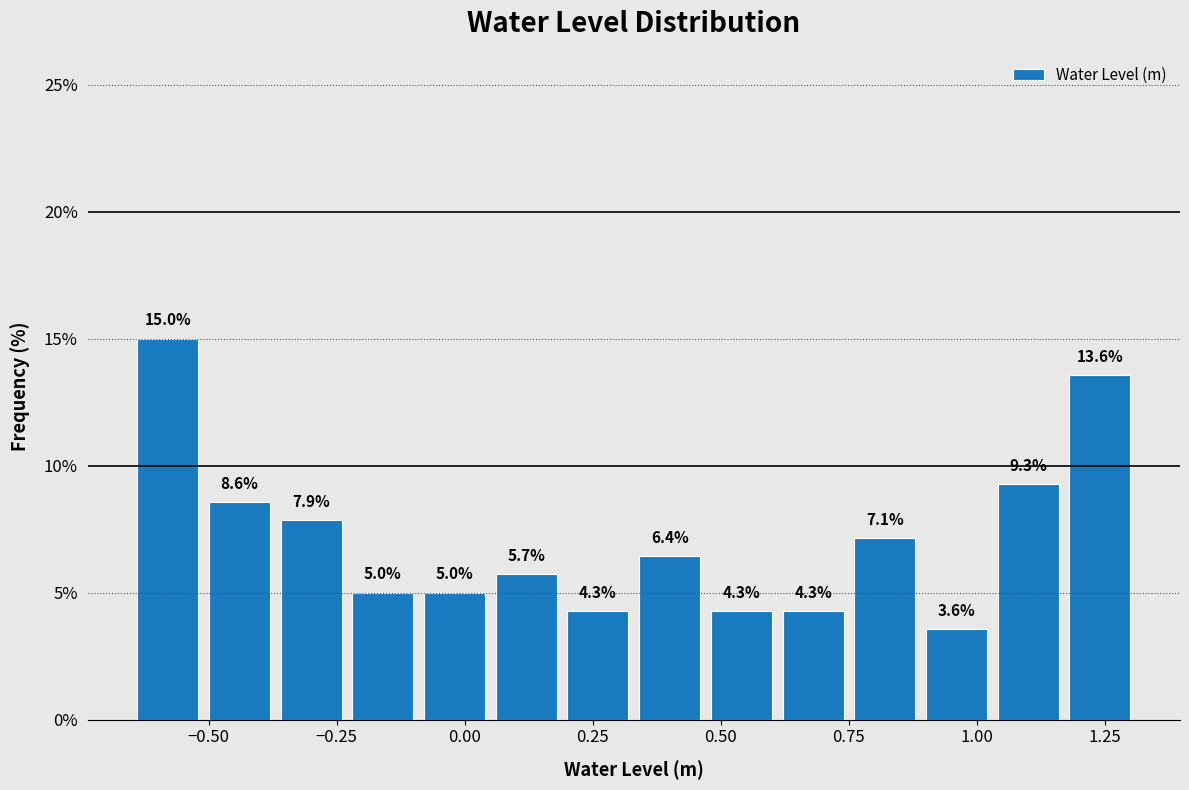

Around what value on the x-axis is the tallest bar? Give the approximate position of its centre, as read against the axis.

-0.60